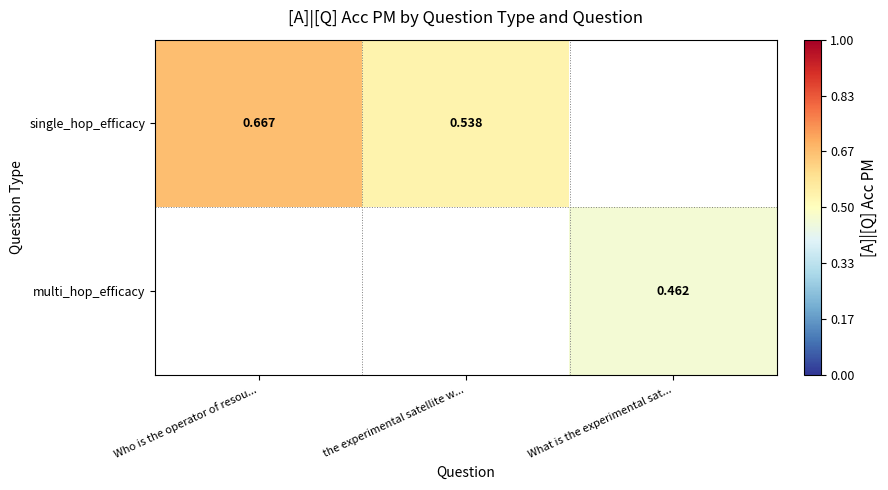

At which label does single_hop_efficacy reach its peak?

Who is the operator of resou...